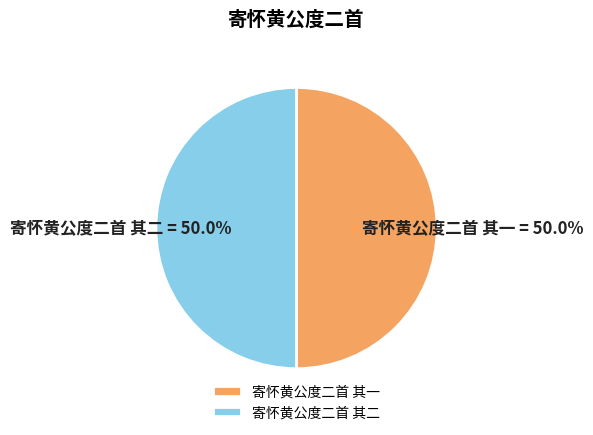

Count the number of slices in the pie.

2